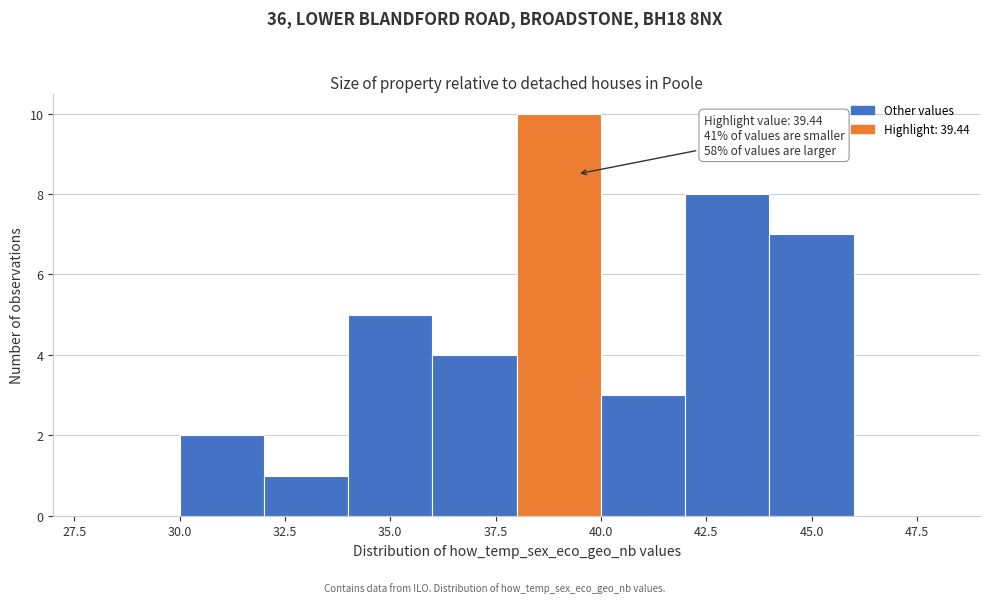

Over which range of the x-axis is the bar tallest?

38 to 40